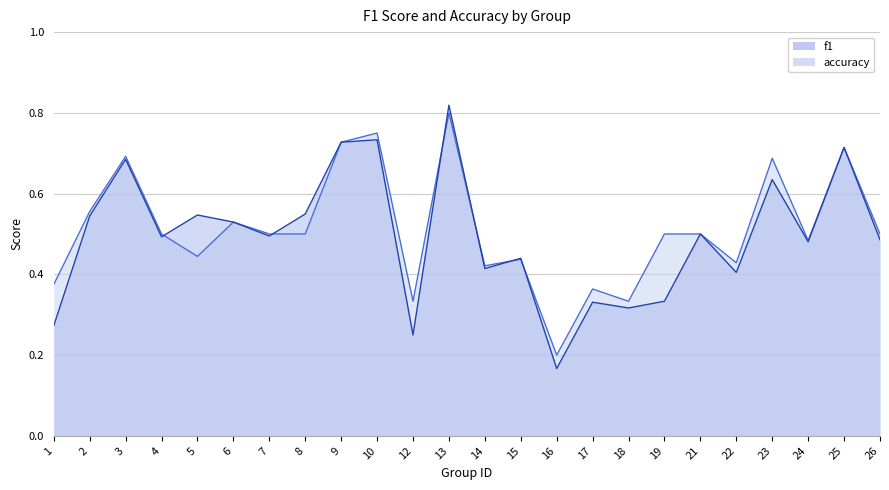

Is the value of f1 at 4 greater than the value of accuracy at 2?

No